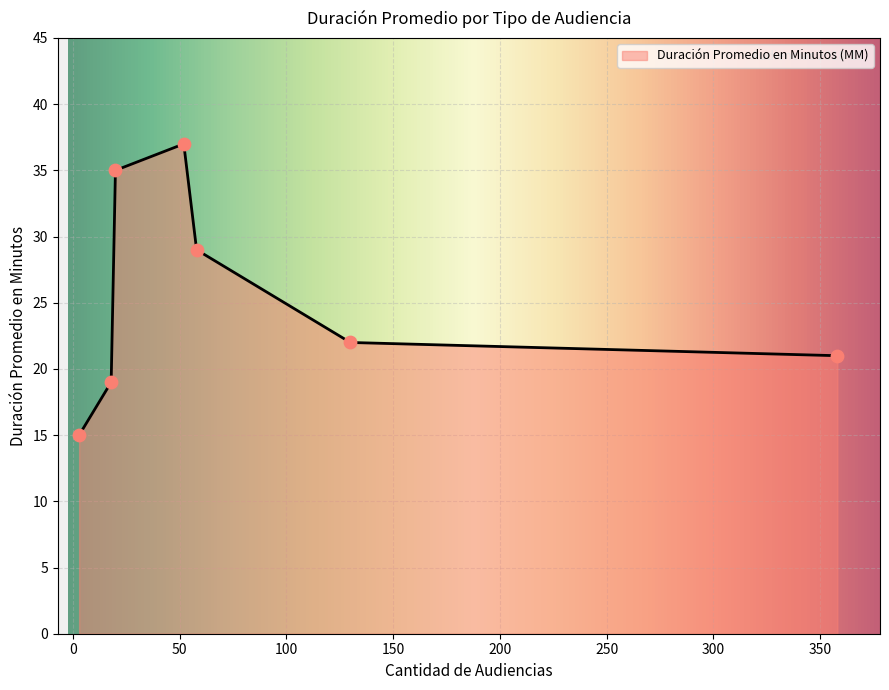

What is the difference between the maximum and minimum values?

22